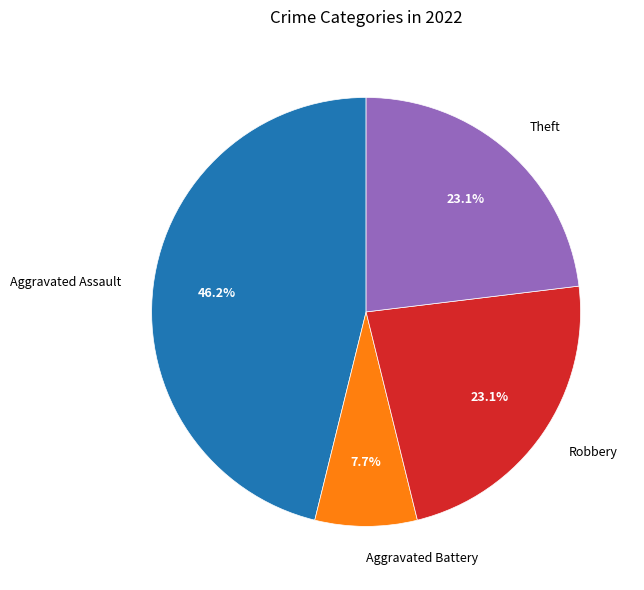

How many slices are in this pie chart?

4